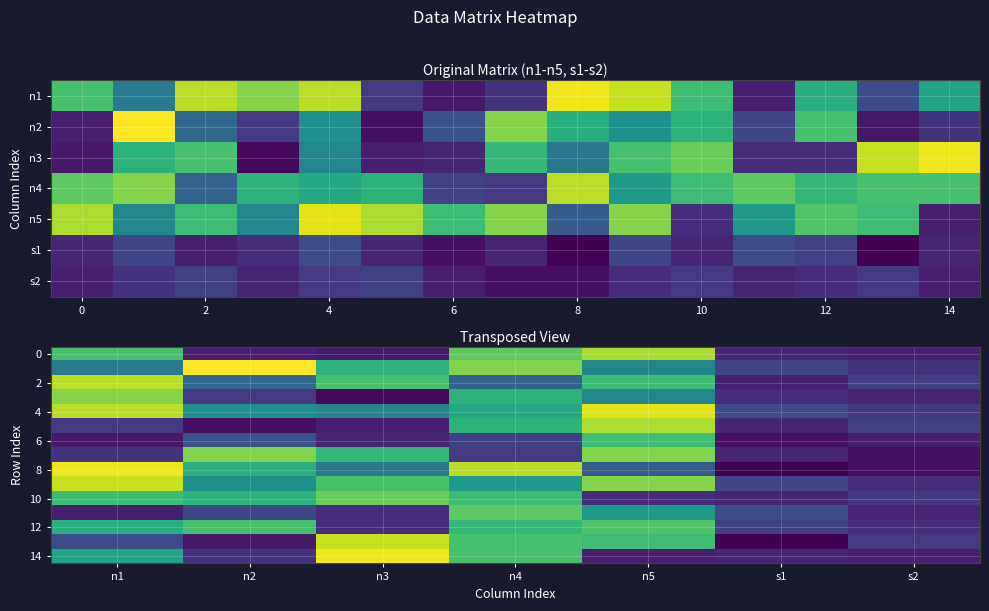

True or false: 12 has a value of 36 at n5.

True